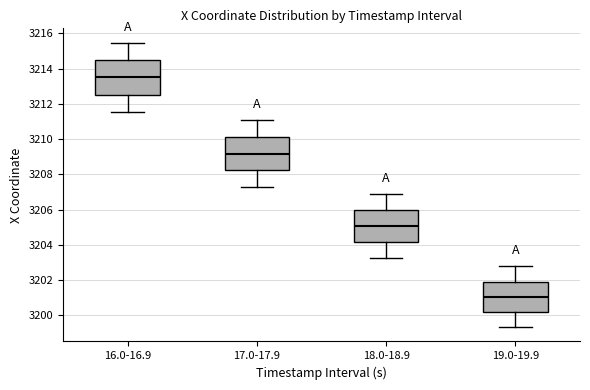

Where does the upper whisker of the box for 17.0-17.9 end on the y-axis? The values are not printed on the chart, so give them approximately, as read against the axis.

3211.2